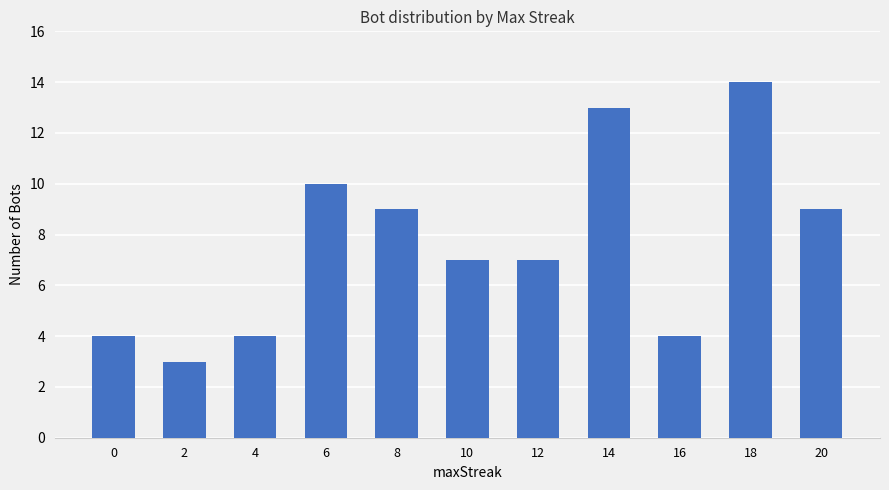

True or false: the data shows 3 at 2.

True